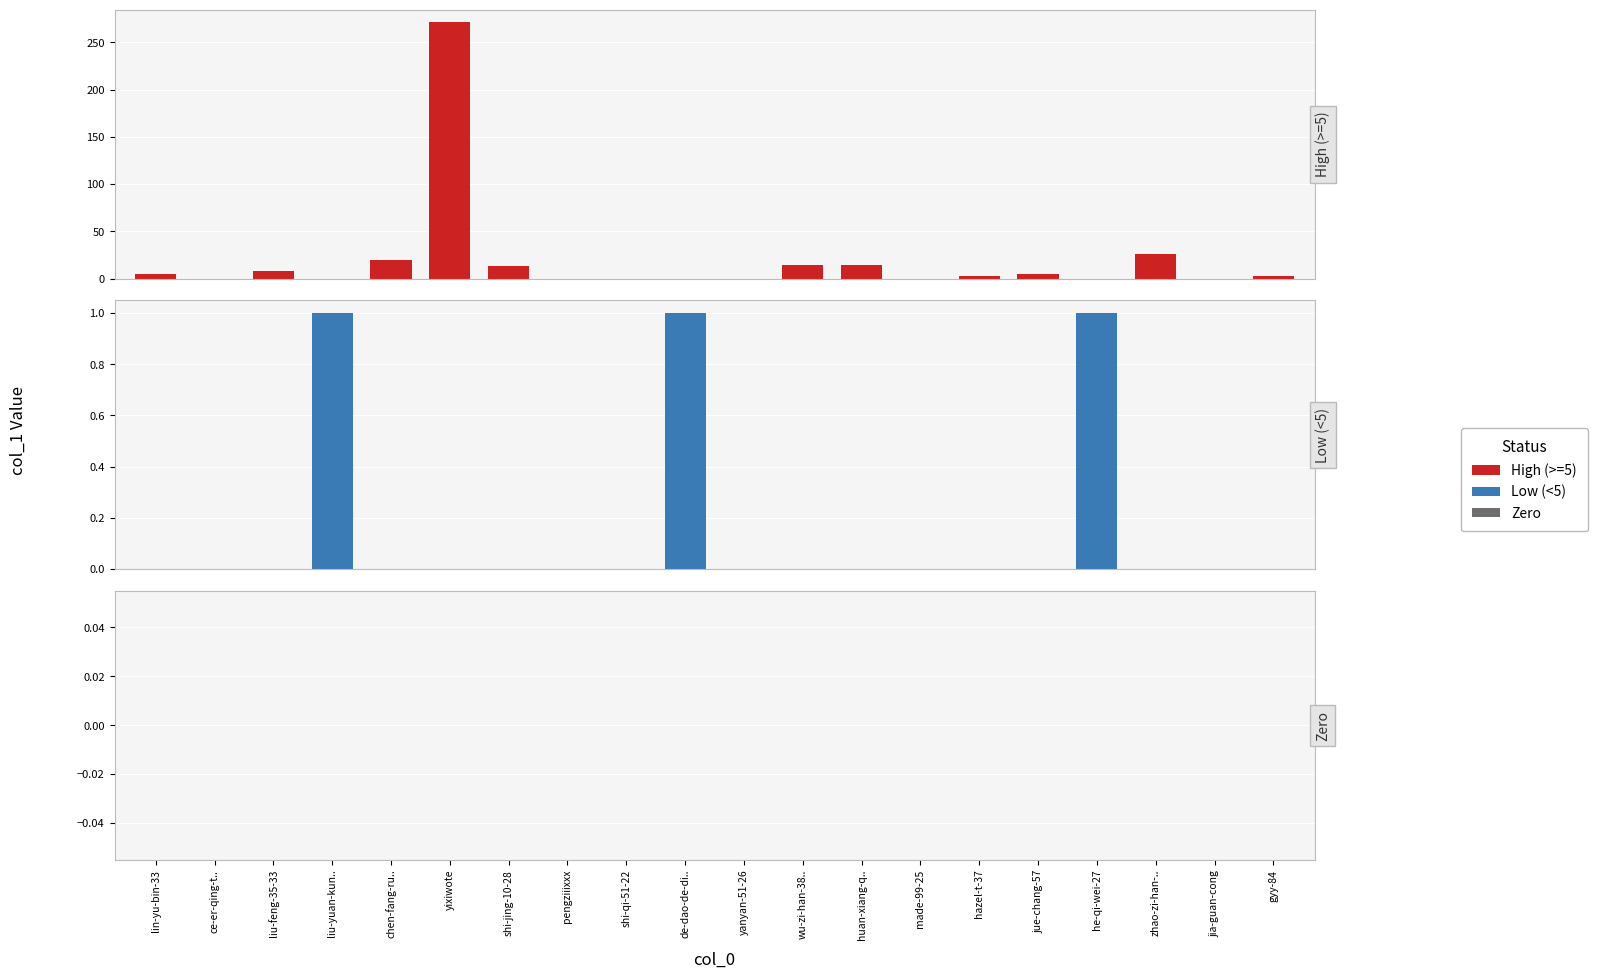

What are all the series names shown in the legend?

High (>=5), Low (<5), Zero